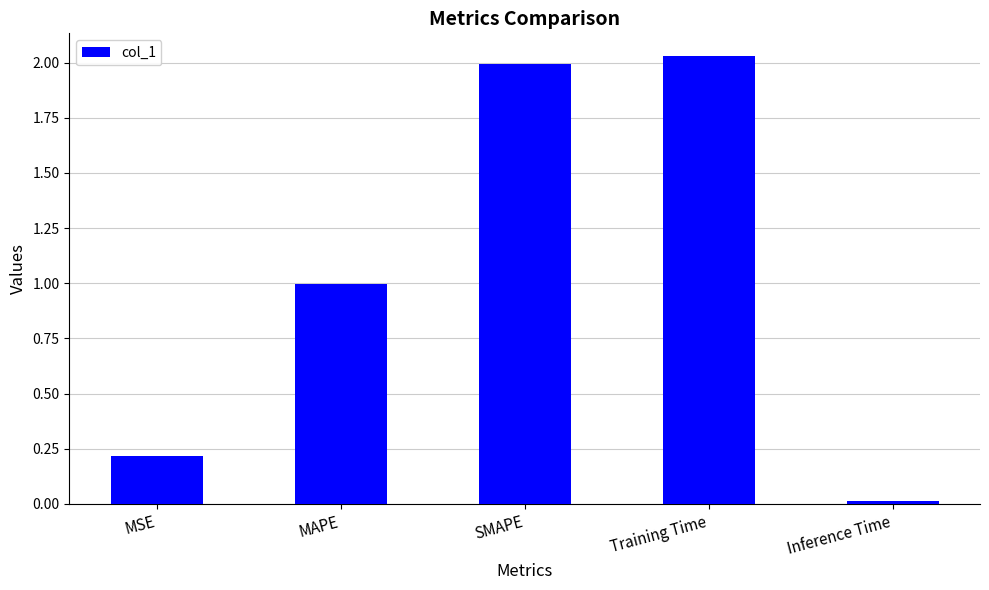

What is the sum of all values?

5.3